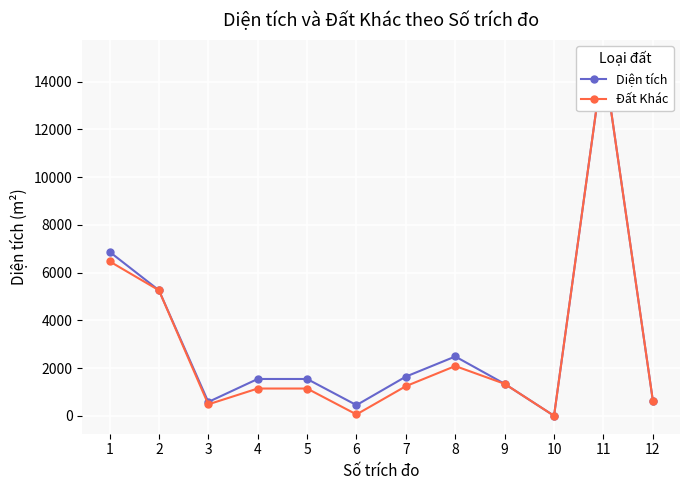

True or false: Đất Khác has a value of 577.5 at 9.

False